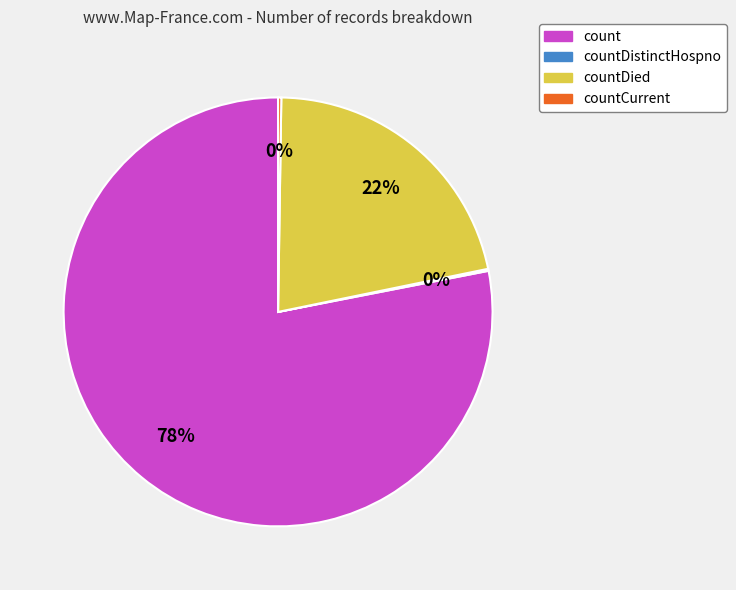

To the nearest percent, what is the average slice percentage?

25%